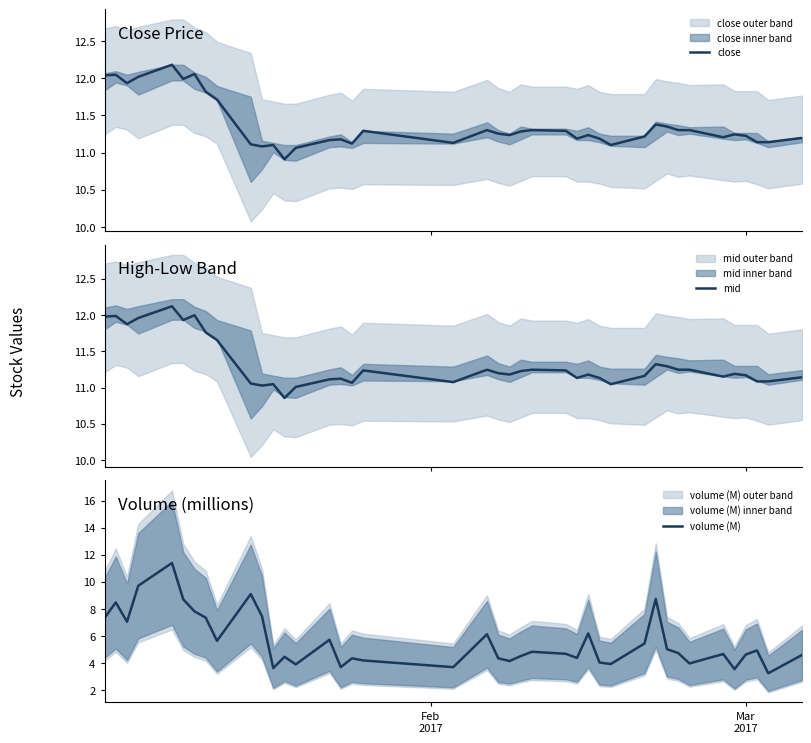

Is this an area chart (filled region under the line)?

No